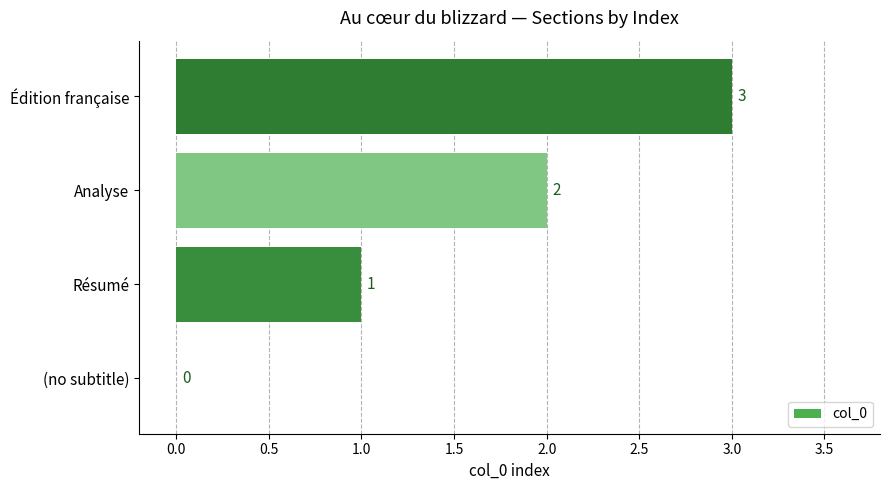

What is the maximum value shown in the chart?

3